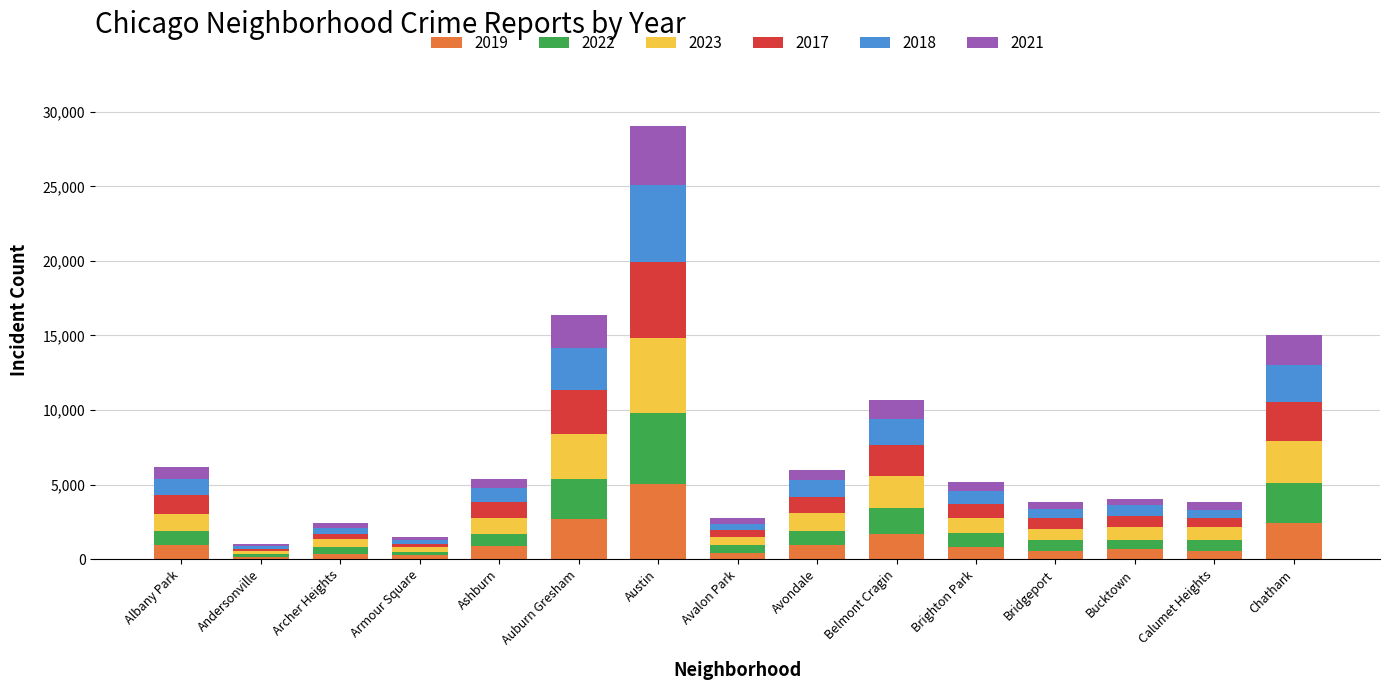

At which category is the sum across all series the highest?

Austin